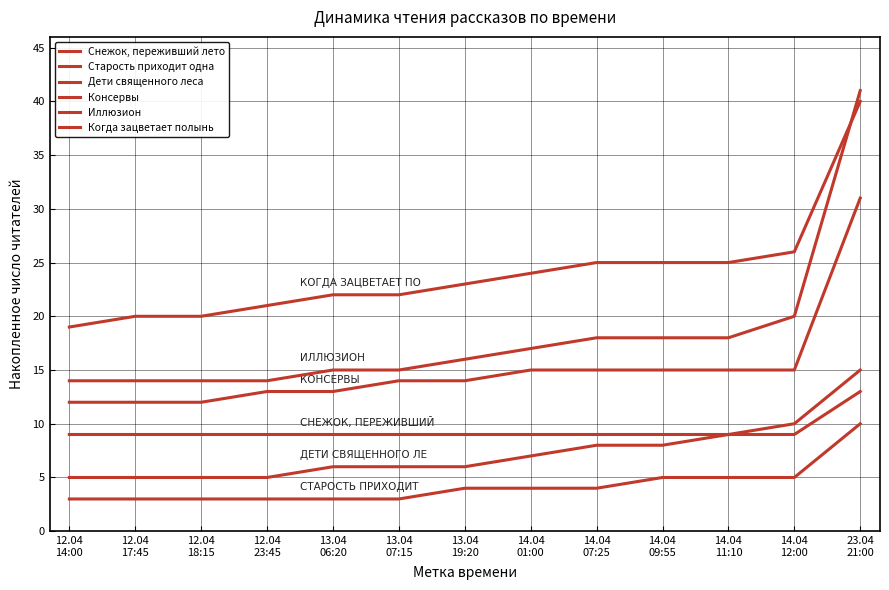

Does the chart have visible grid lines?

Yes